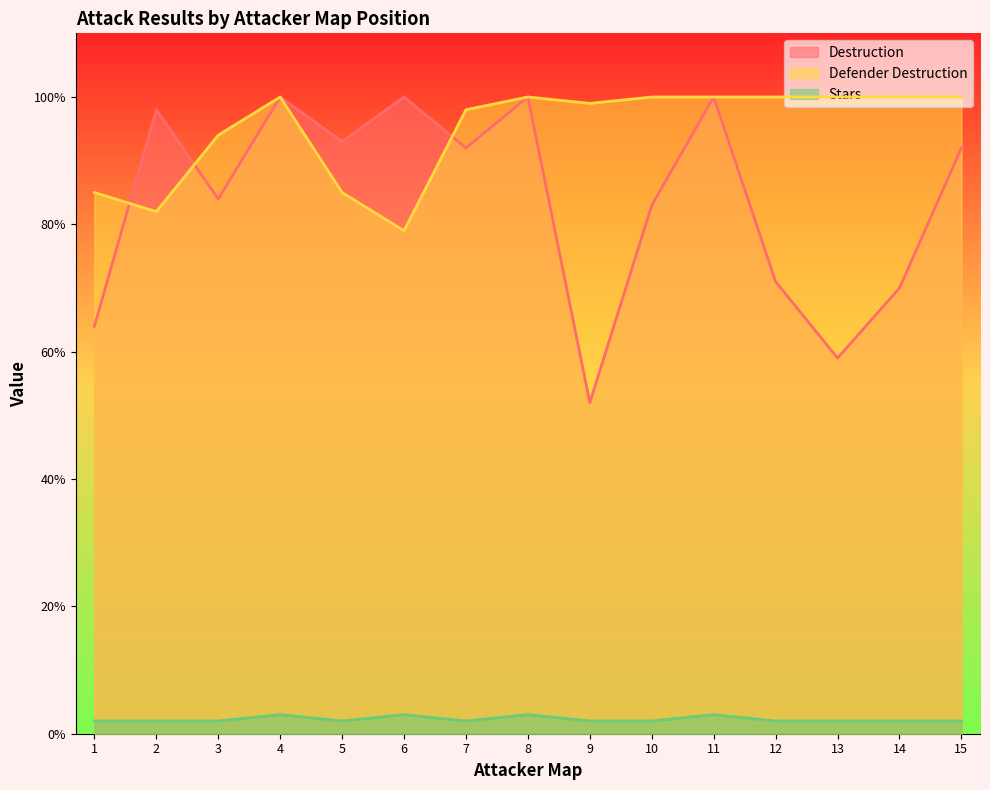

Reading left to right, extract all data points from this chart.

Destruction: 1=64	2=98	3=84	4=100	5=93	6=100	7=92	8=100	9=52	10=83	11=100	12=71	13=59	14=70	15=92
Defender Destruction: 1=85	2=82	3=94	4=100	5=85	6=79	7=98	8=100	9=99	10=100	11=100	12=100	13=100	14=100	15=100
Stars: 1=2	2=2	3=2	4=3	5=2	6=3	7=2	8=3	9=2	10=2	11=3	12=2	13=2	14=2	15=2